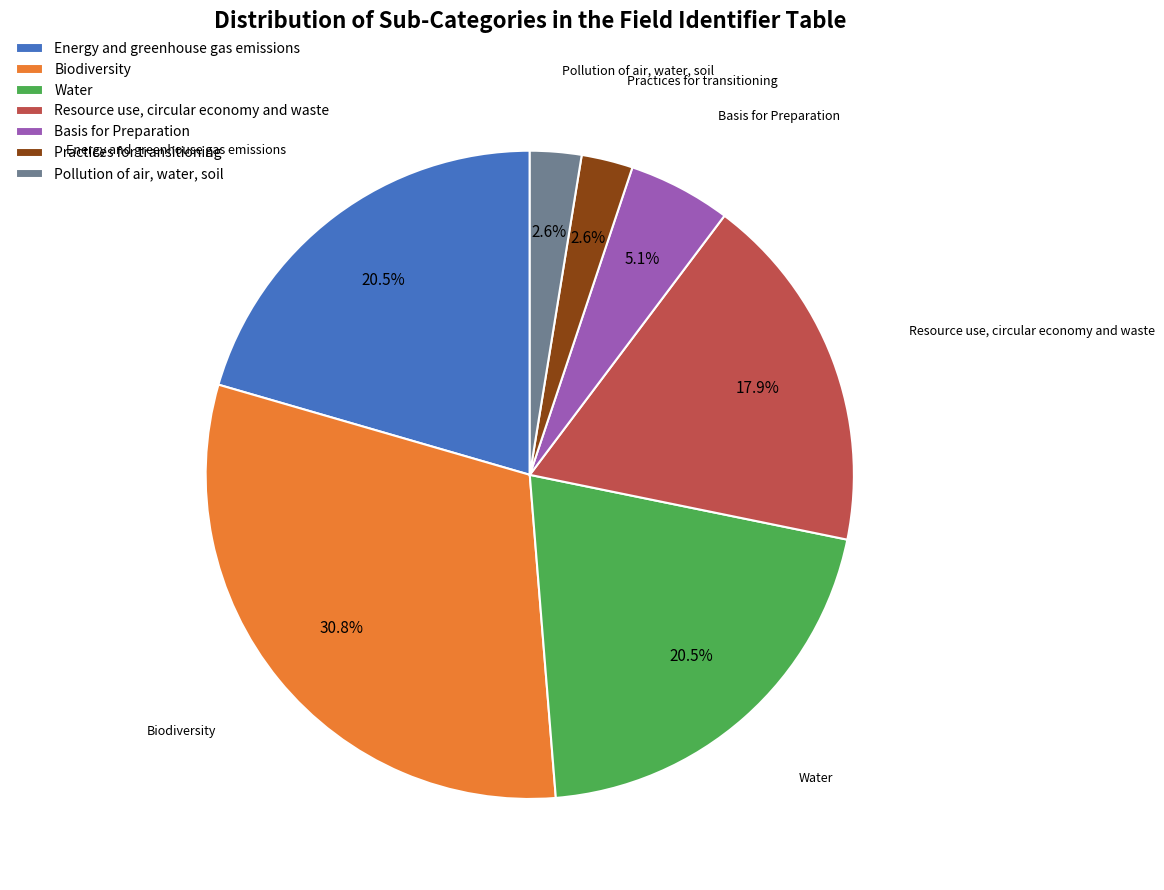

Which slice is the largest?

Biodiversity